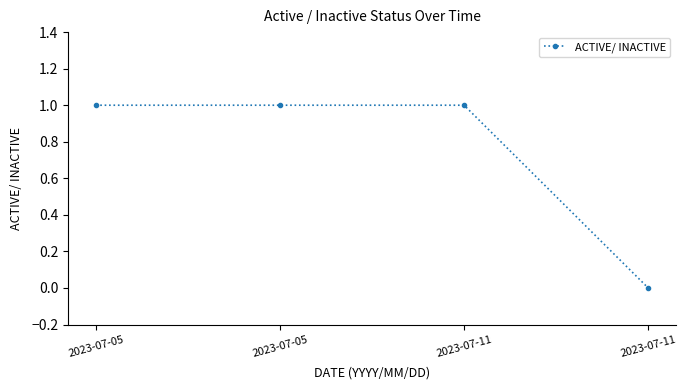

How many positive values are there?

3